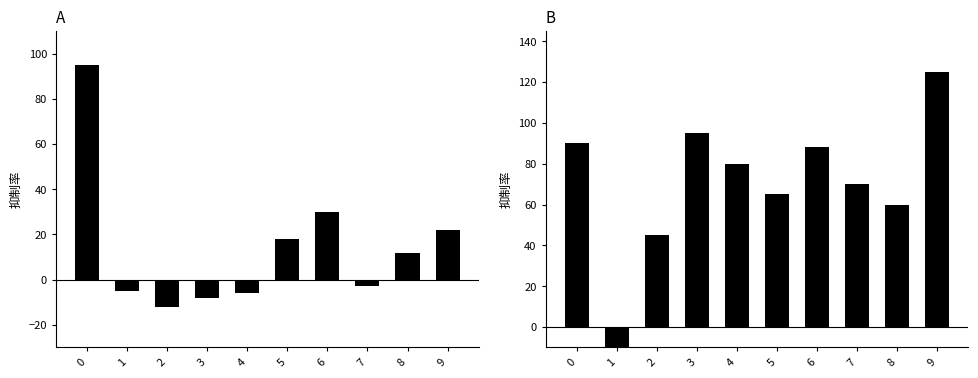

Are the bars grouped side by side (vs. stacked)?

No